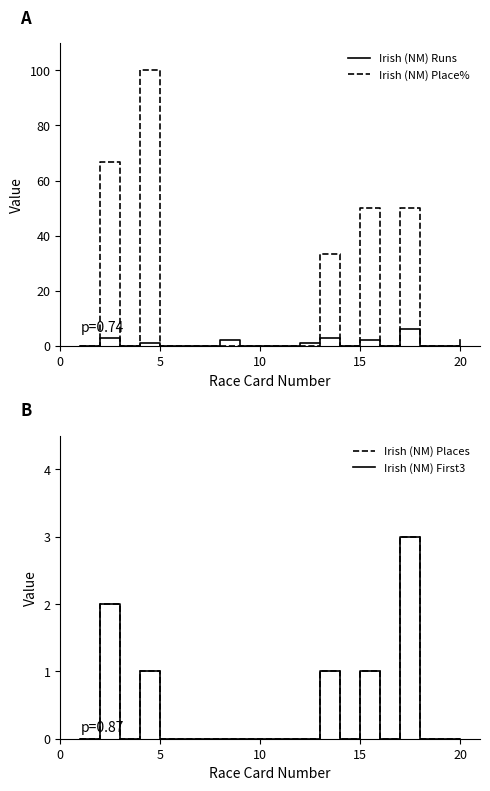

True or false: Irish (NM) Place% has a value of 39.4 at 20.

False